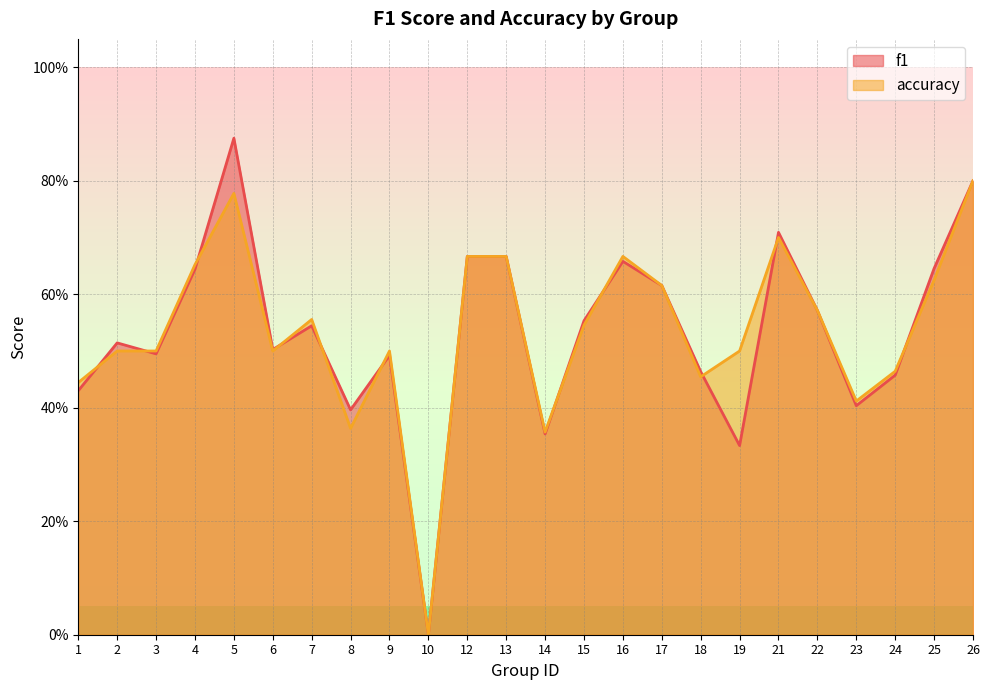

Reading right to left, list all the values displayed in this chart.

f1: 0.8	0.6	0.5	0.4	0.6	0.7	0.3	0.5	0.6	0.7	0.6	0.4	0.7	0.7	0.0	0.5	0.4	0.5	0.5	0.9	0.6	0.5	0.5	0.4
accuracy: 0.8	0.6	0.5	0.4	0.6	0.7	0.5	0.5	0.6	0.7	0.5	0.4	0.7	0.7	0.0	0.5	0.4	0.6	0.5	0.8	0.7	0.5	0.5	0.4